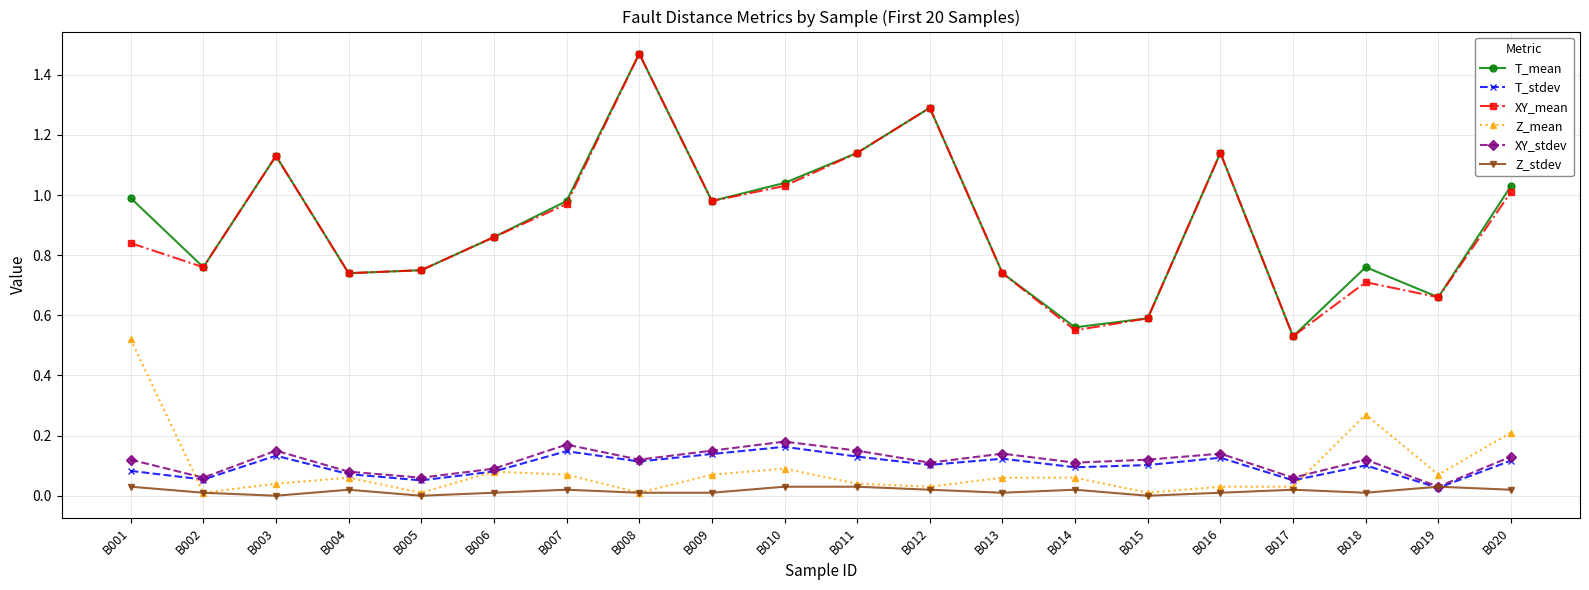

What is the value of the T_mean point at the 12th from the left?

1.3